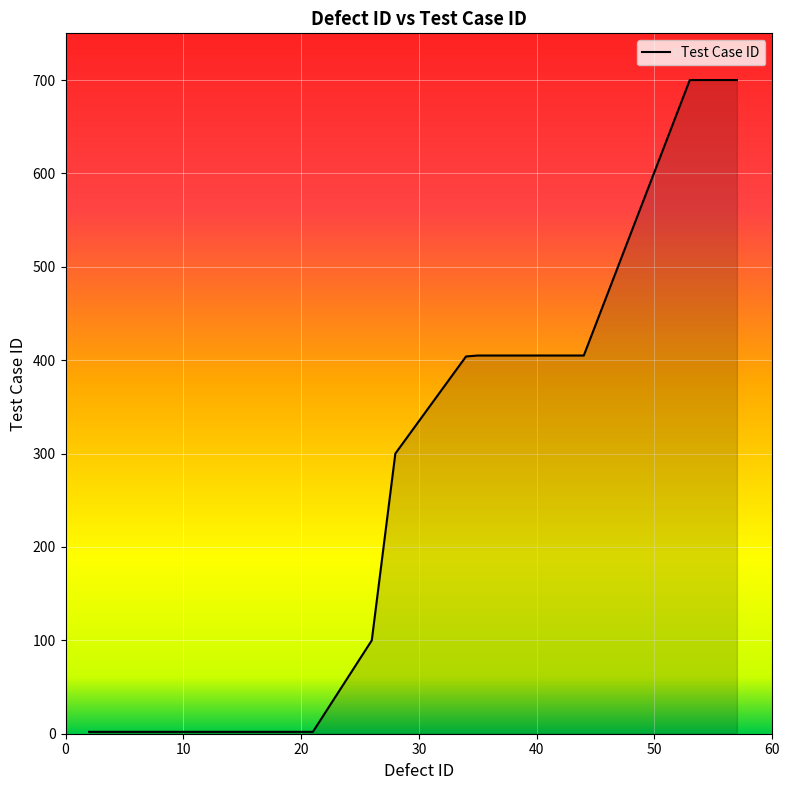

What is the maximum value shown in the chart?

700